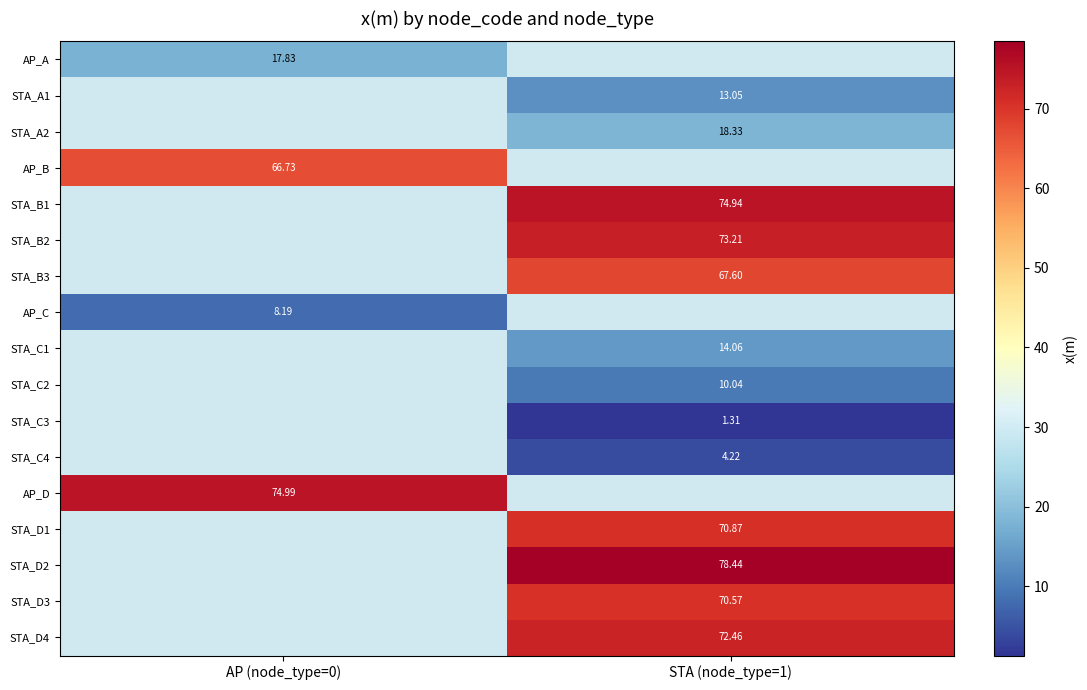

Is the value of STA_C3 at STA (node_type=1) greater than the value of STA_D4 at STA (node_type=1)?

No